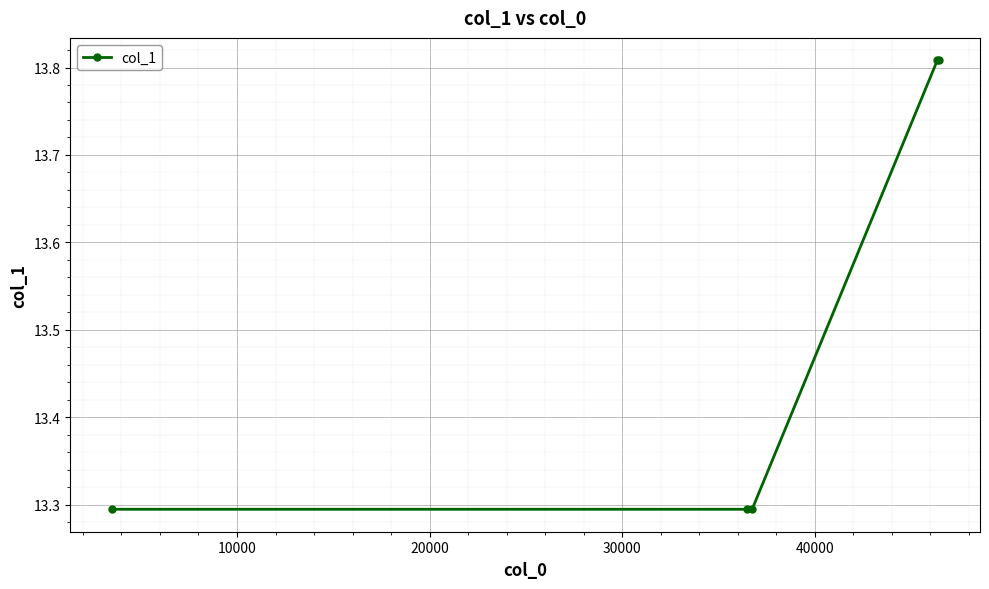

What is the value of the 1st point from the left?

13.3